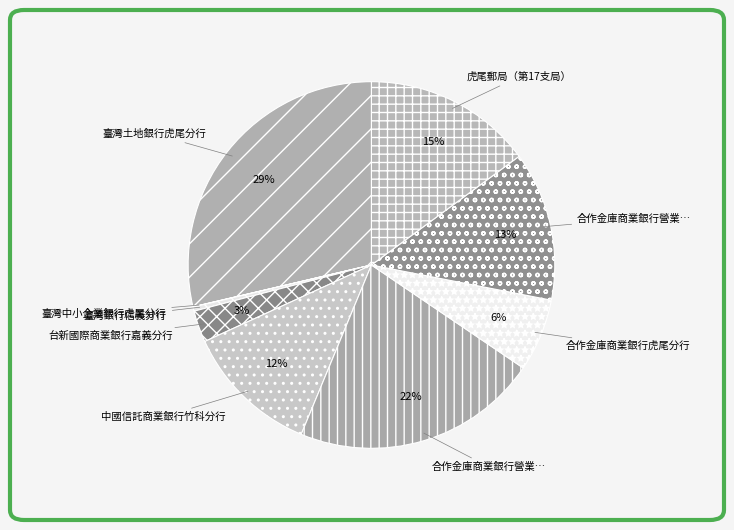

What is the largest slice in the pie chart?

臺灣土地銀行虎尾分行